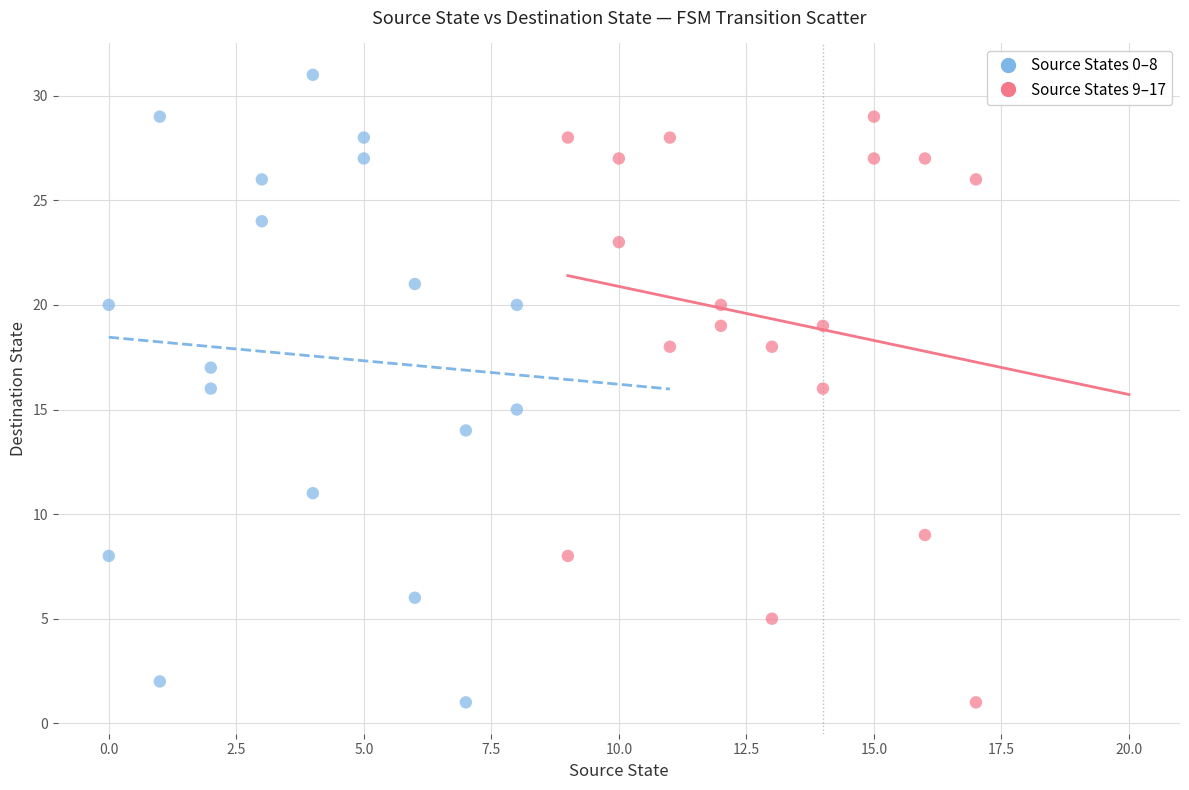

Which series contains the highest Y value?

Source States 0–8